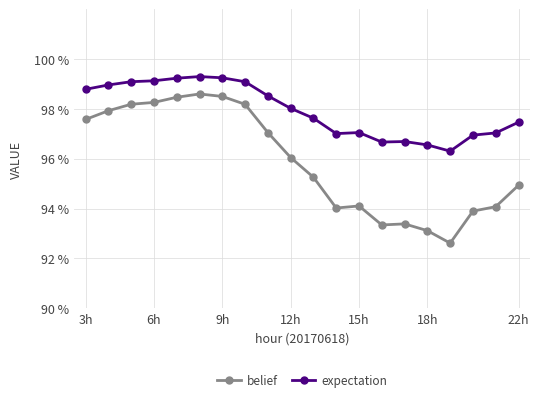

True or false: expectation and belief cross at least once.

False